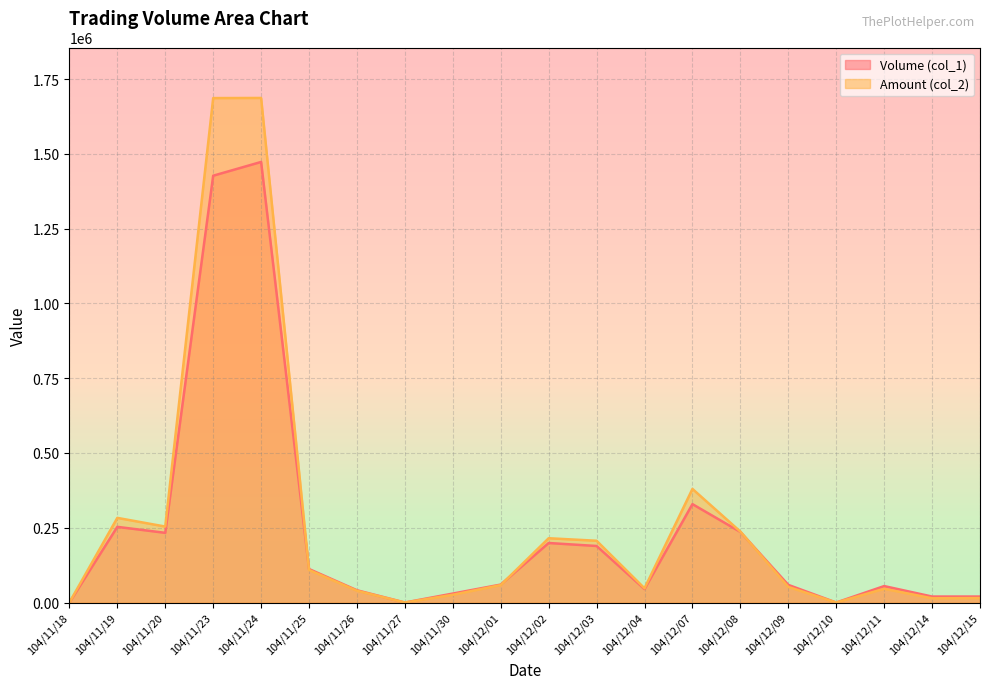

Between 104/11/30 and 104/11/24, which is larger?

104/11/24